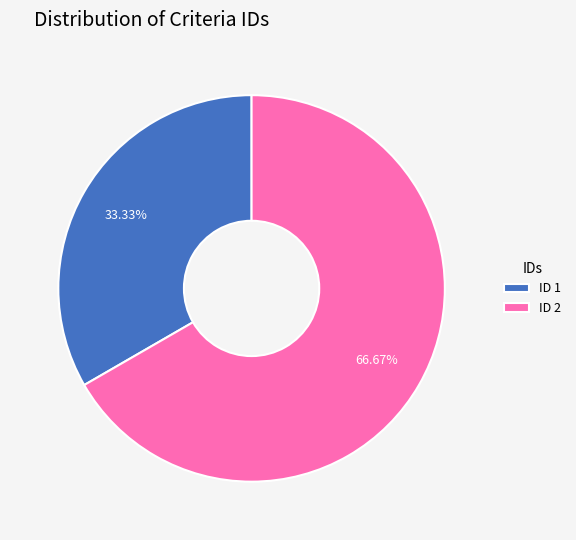

What is the ratio of the value at ID 1 to the value at ID 2?

0.5